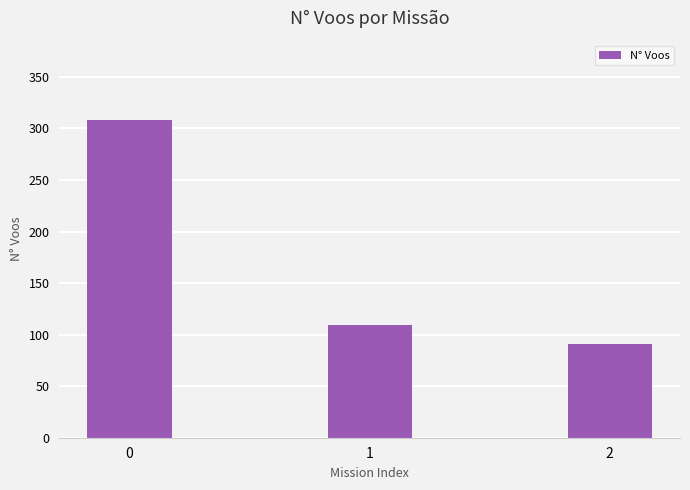

How many data points does each series have?

3